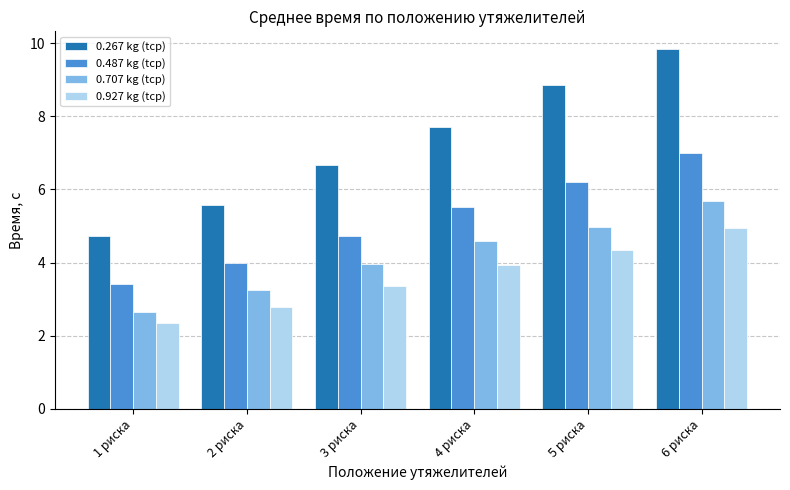

Is the value of 0.267 kg (tcp) at 1 риска greater than the value of 0.707 kg (tcp) at 2 риска?

Yes